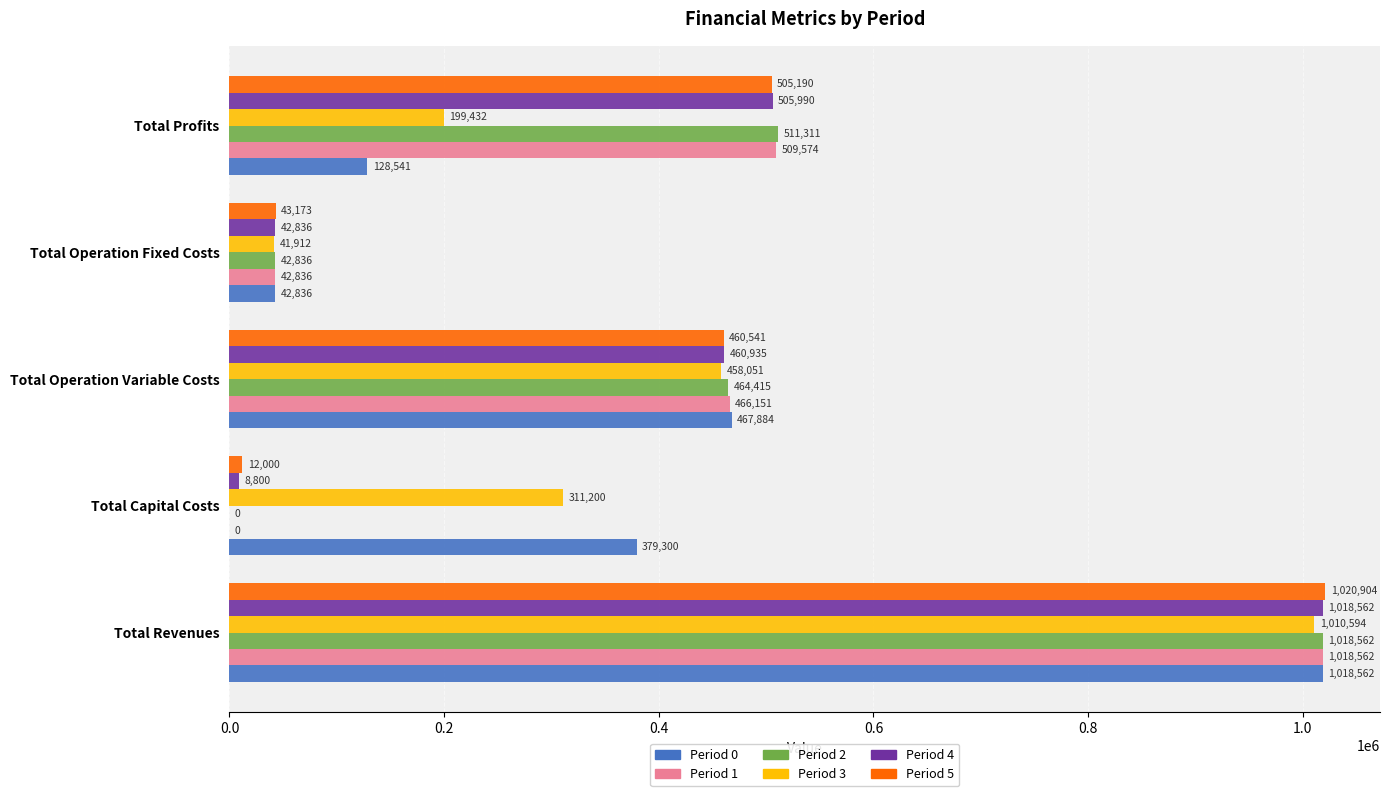

What are all the series names shown in the legend?

Period 0, Period 1, Period 2, Period 3, Period 4, Period 5